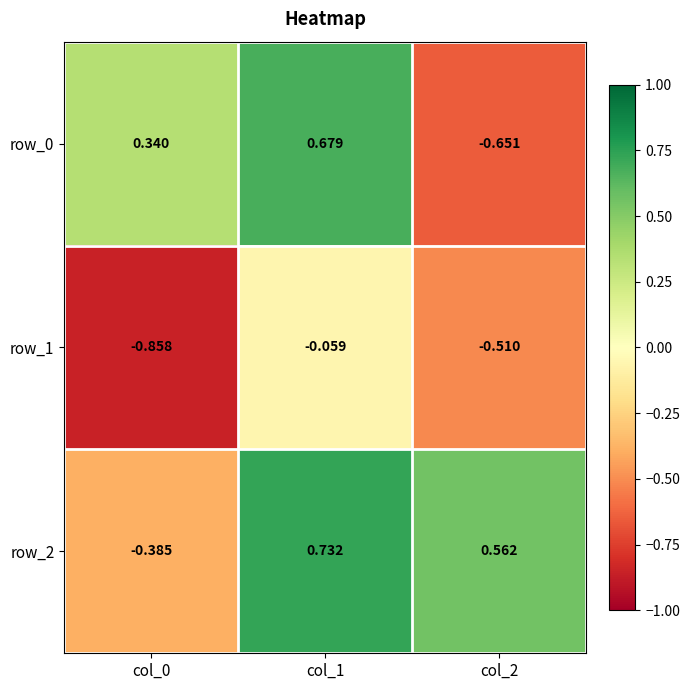

What is the average value of the row_0 series?

0.1